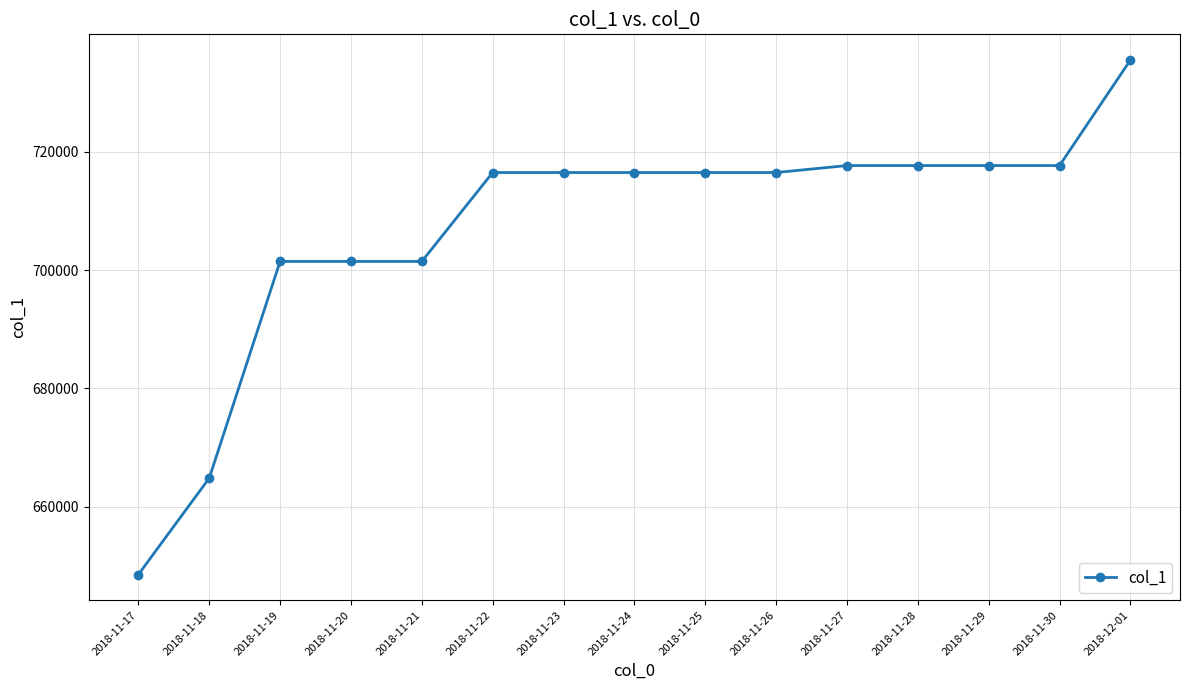

Is this an area chart (filled region under the line)?

No